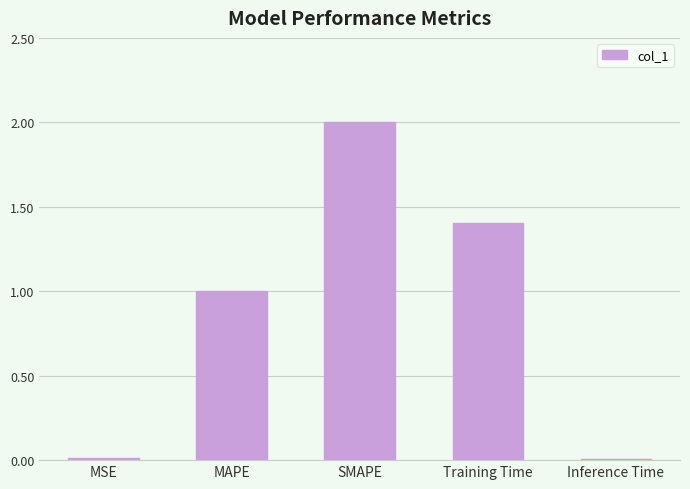

Is it true that the value at Training Time is 0.6?

False